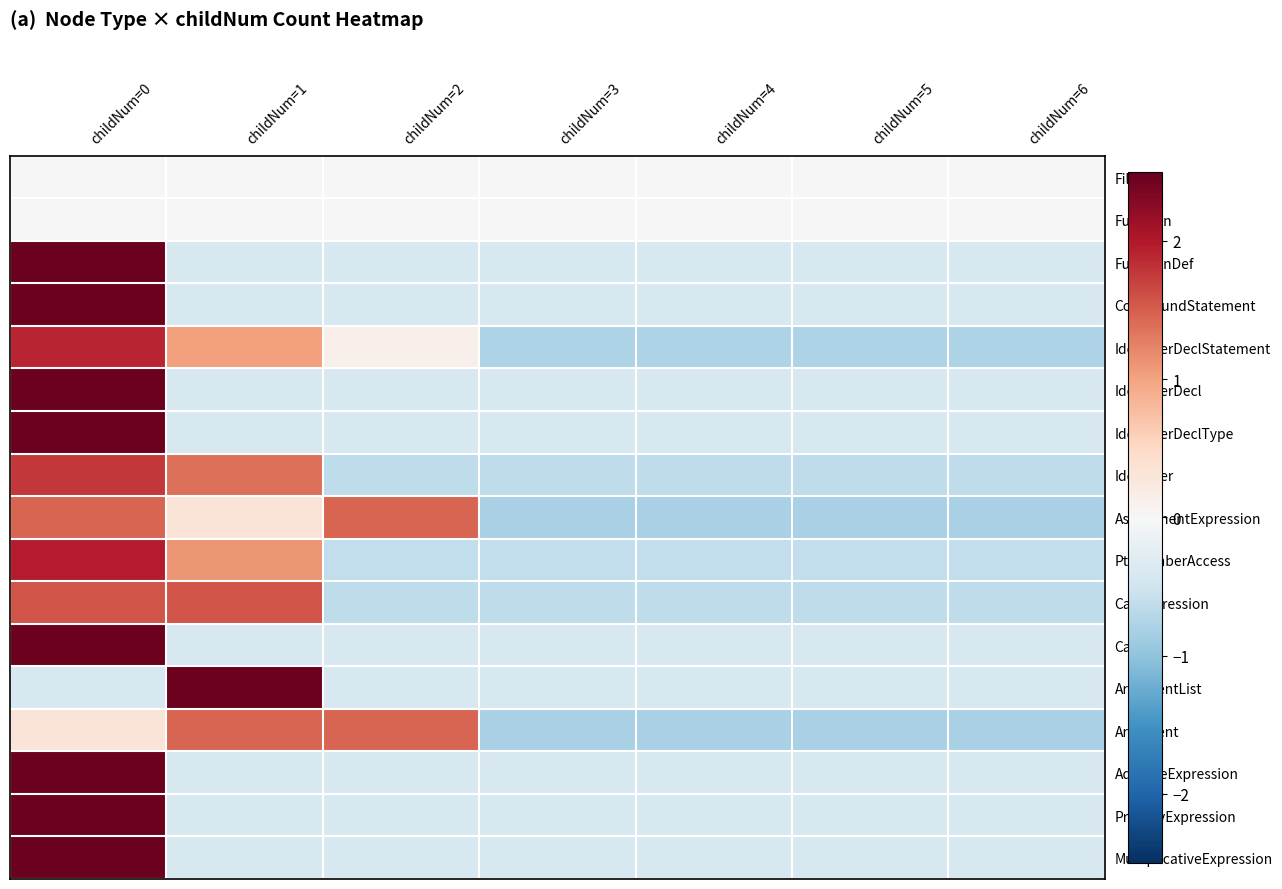

Reading right to left, transcribe all the data shown in this chart.

File: childNum=6=0.0	childNum=5=0.0	childNum=4=0.0	childNum=3=0.0	childNum=2=0.0	childNum=1=0.0	childNum=0=0.0
Function: childNum=6=0.0	childNum=5=0.0	childNum=4=0.0	childNum=3=0.0	childNum=2=0.0	childNum=1=0.0	childNum=0=0.0
FunctionDef: childNum=6=-0.4	childNum=5=-0.4	childNum=4=-0.4	childNum=3=-0.4	childNum=2=-0.4	childNum=1=-0.4	childNum=0=2.4
CompoundStatement: childNum=6=-0.4	childNum=5=-0.4	childNum=4=-0.4	childNum=3=-0.4	childNum=2=-0.4	childNum=1=-0.4	childNum=0=2.4
IdentifierDeclStatement: childNum=6=-0.8	childNum=5=-0.8	childNum=4=-0.8	childNum=3=-0.8	childNum=2=0.1	childNum=1=1.0	childNum=0=1.9
IdentifierDecl: childNum=6=-0.4	childNum=5=-0.4	childNum=4=-0.4	childNum=3=-0.4	childNum=2=-0.4	childNum=1=-0.4	childNum=0=2.4
IdentifierDeclType: childNum=6=-0.4	childNum=5=-0.4	childNum=4=-0.4	childNum=3=-0.4	childNum=2=-0.4	childNum=1=-0.4	childNum=0=2.4
Identifier: childNum=6=-0.6	childNum=5=-0.6	childNum=4=-0.6	childNum=3=-0.6	childNum=2=-0.6	childNum=1=1.4	childNum=0=1.8
AssignmentExpression: childNum=6=-0.8	childNum=5=-0.8	childNum=4=-0.8	childNum=3=-0.8	childNum=2=1.5	childNum=1=0.3	childNum=0=1.5
PtrMemberAccess: childNum=6=-0.6	childNum=5=-0.6	childNum=4=-0.6	childNum=3=-0.6	childNum=2=-0.6	childNum=1=1.1	childNum=0=2.0
CallExpression: childNum=6=-0.6	childNum=5=-0.6	childNum=4=-0.6	childNum=3=-0.6	childNum=2=-0.6	childNum=1=1.6	childNum=0=1.6
Callee: childNum=6=-0.4	childNum=5=-0.4	childNum=4=-0.4	childNum=3=-0.4	childNum=2=-0.4	childNum=1=-0.4	childNum=0=2.4
ArgumentList: childNum=6=-0.4	childNum=5=-0.4	childNum=4=-0.4	childNum=3=-0.4	childNum=2=-0.4	childNum=1=2.4	childNum=0=-0.4
Argument: childNum=6=-0.8	childNum=5=-0.8	childNum=4=-0.8	childNum=3=-0.8	childNum=2=1.5	childNum=1=1.5	childNum=0=0.3
AdditiveExpression: childNum=6=-0.4	childNum=5=-0.4	childNum=4=-0.4	childNum=3=-0.4	childNum=2=-0.4	childNum=1=-0.4	childNum=0=2.4
PrimaryExpression: childNum=6=-0.4	childNum=5=-0.4	childNum=4=-0.4	childNum=3=-0.4	childNum=2=-0.4	childNum=1=-0.4	childNum=0=2.4
MultiplicativeExpression: childNum=6=-0.4	childNum=5=-0.4	childNum=4=-0.4	childNum=3=-0.4	childNum=2=-0.4	childNum=1=-0.4	childNum=0=2.4